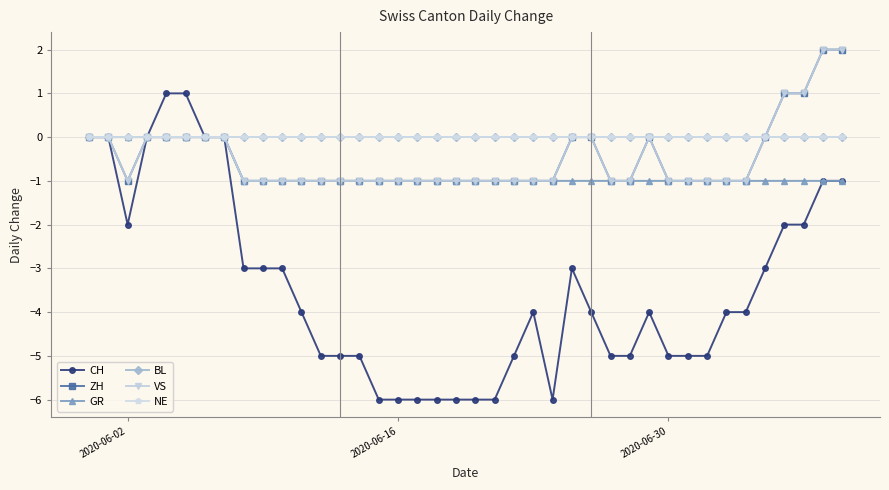

How many data points does each series have?

40